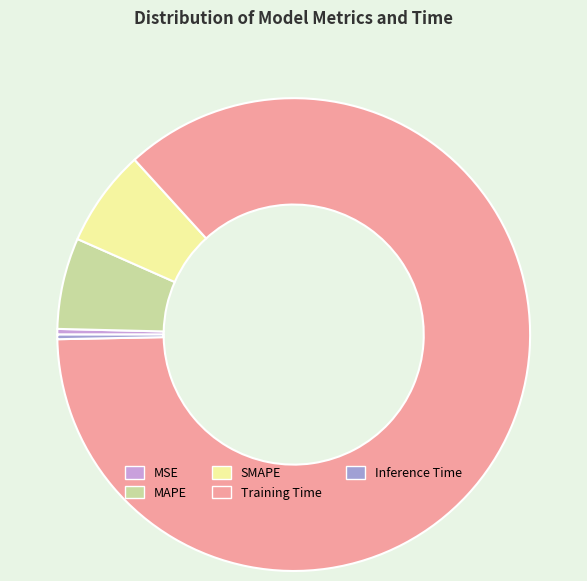

Do Training Time and SMAPE together represent more than half of the pie?

Yes